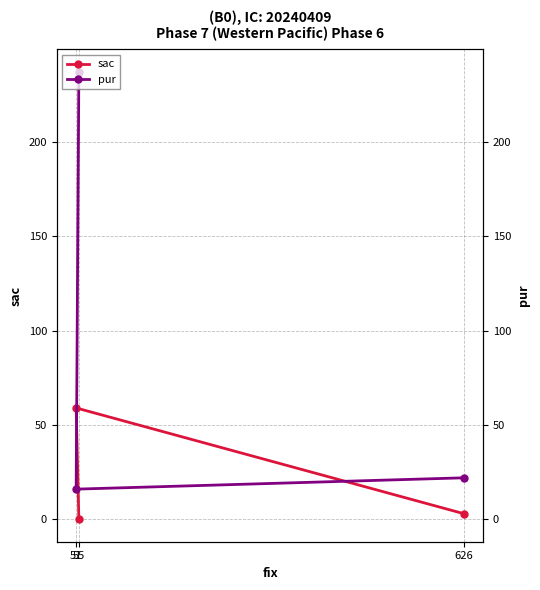

What is the difference between the sac values at 626 and 51?

56